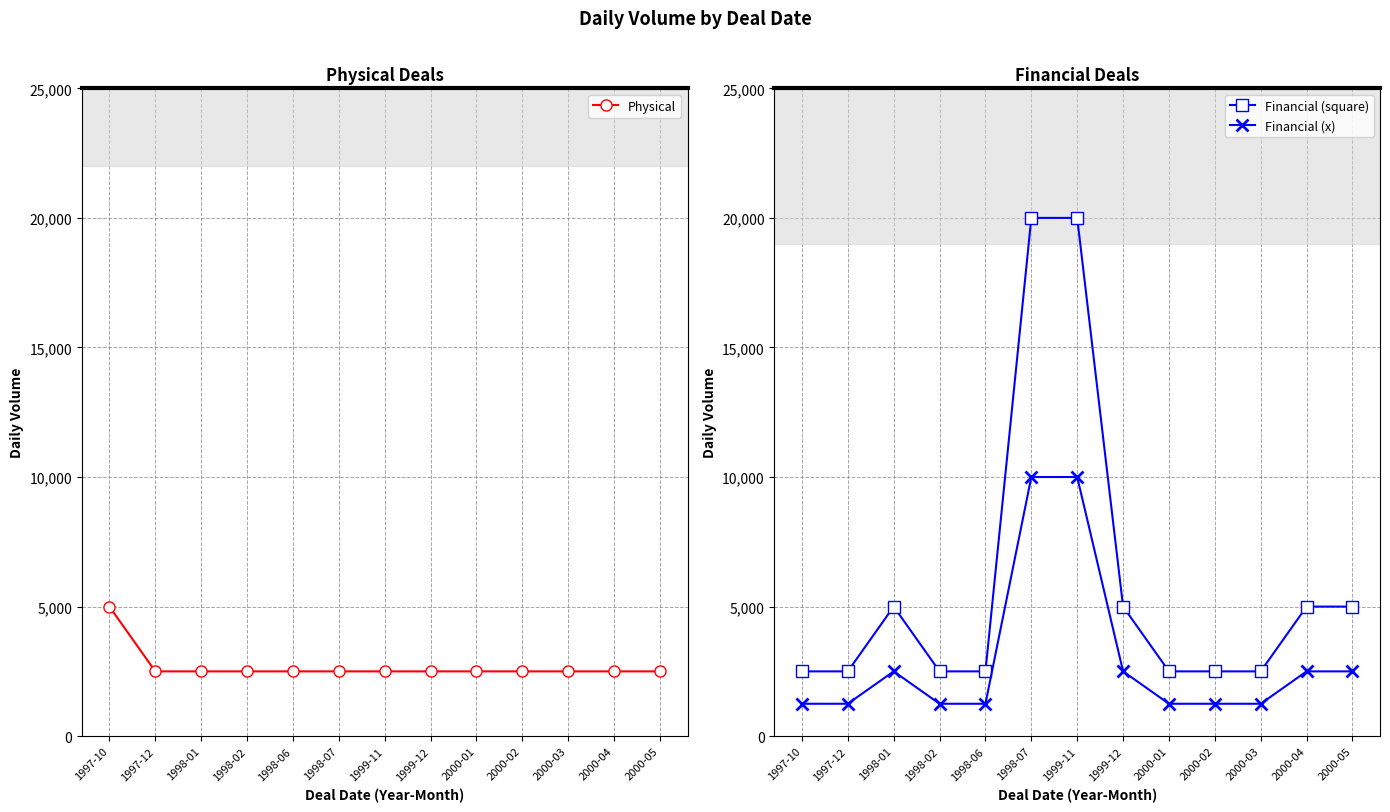

Which has a higher value, 1999-11 or 1998-06?

1999-11